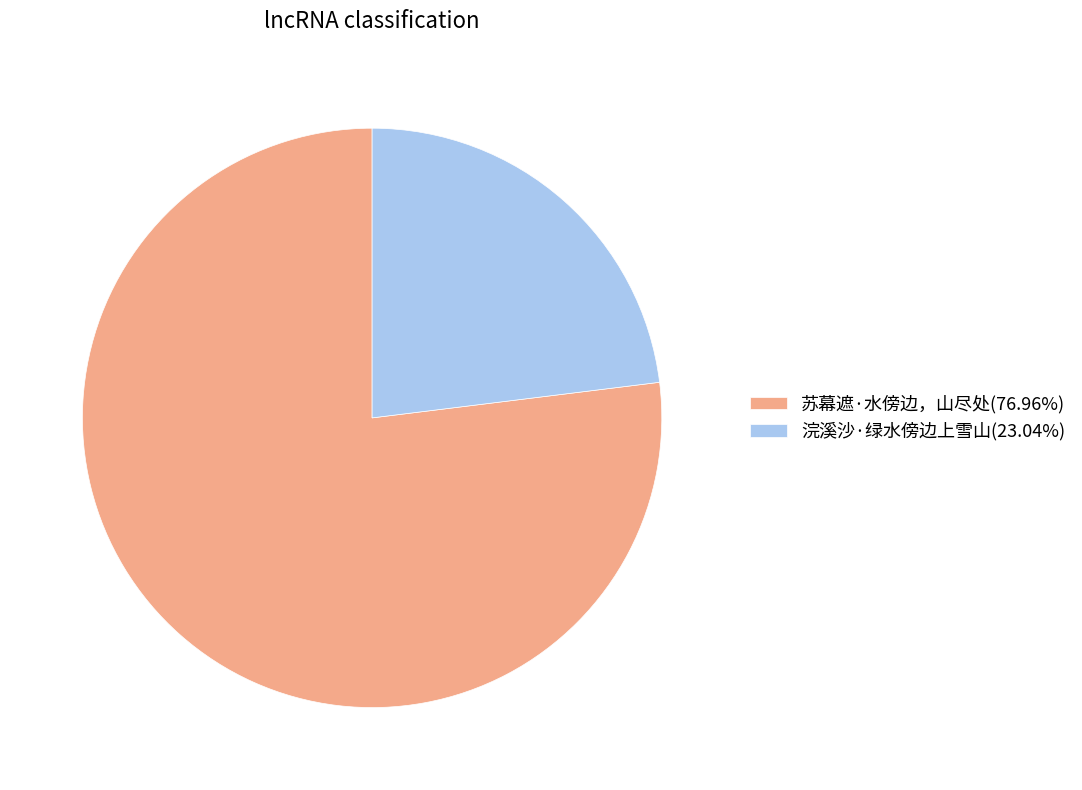

Combined, do 浣溪沙·绿水傍边上雪山(23.04%) and 苏幕遮·水傍边，山尽处(76.96%) account for over 50%?

Yes